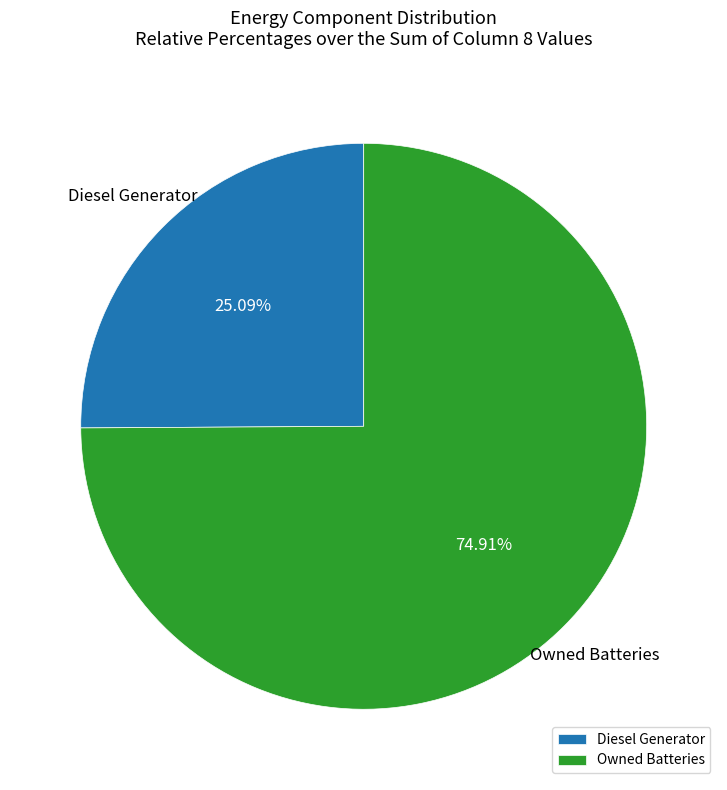

Is there a majority slice in this chart?

Yes